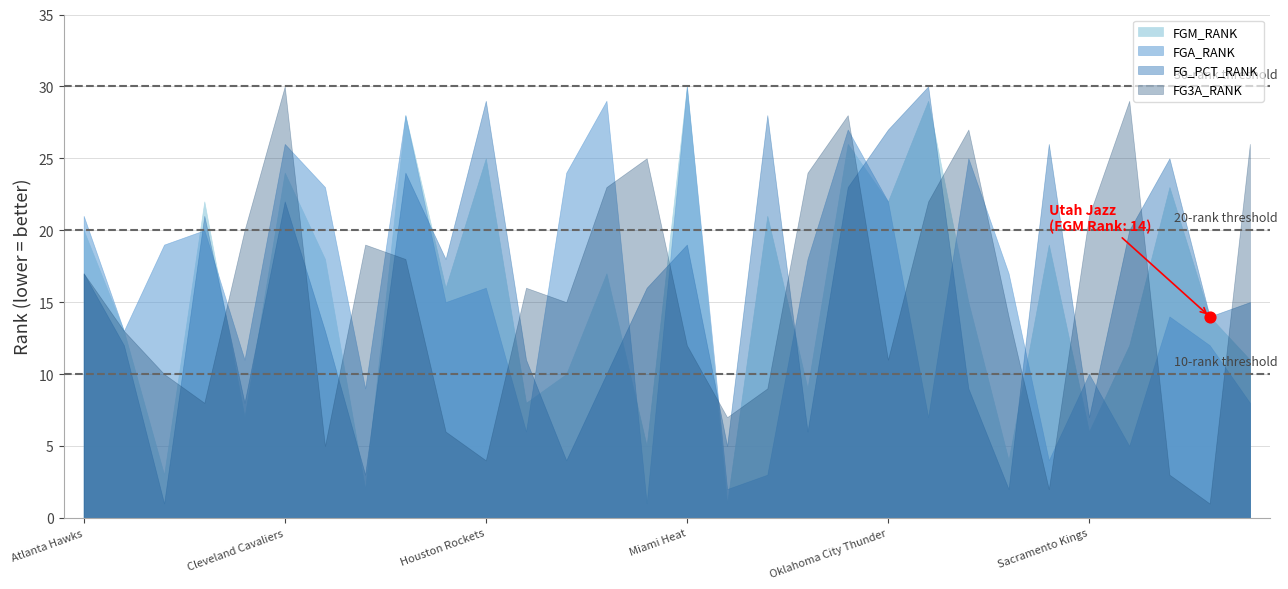

Is the value of FGA_RANK at Cleveland Cavaliers greater than the value of FGM_RANK at LA Clippers?

Yes